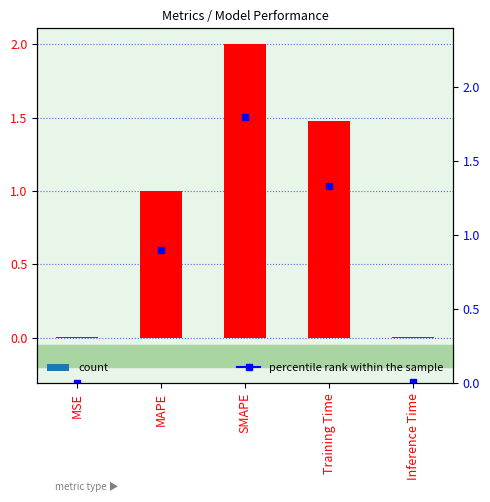

Reading right to left, extract all data points from this chart.

Inference Time=0.0	Training Time=1.5	SMAPE=2.0	MAPE=1.0	MSE=0.0